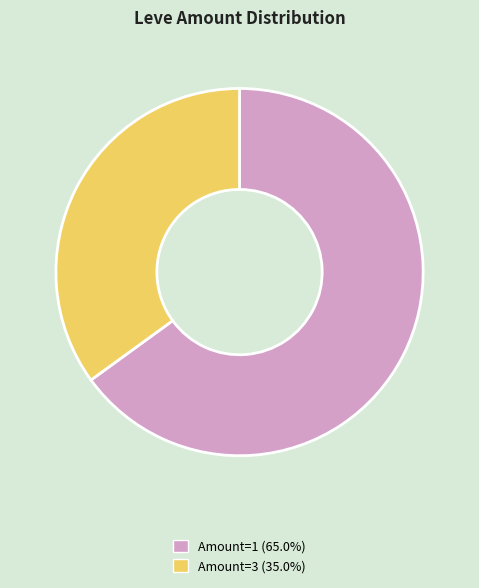

Count the number of slices in the pie.

2